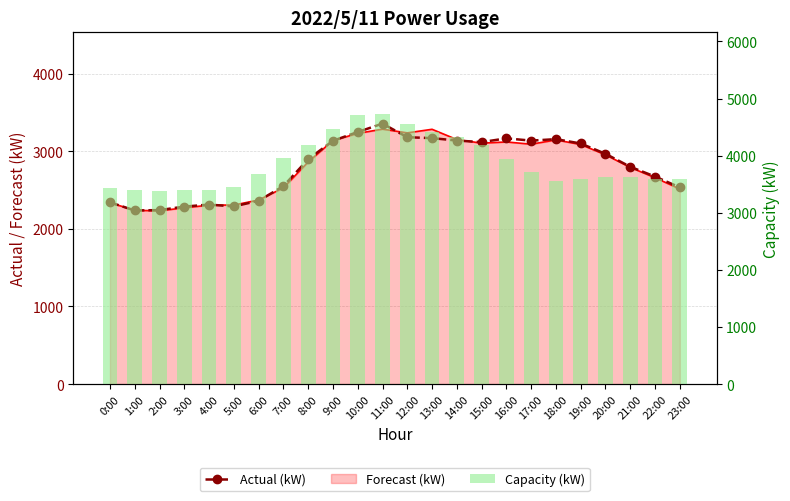

What is the label of the 18th bar from the left?

17:00